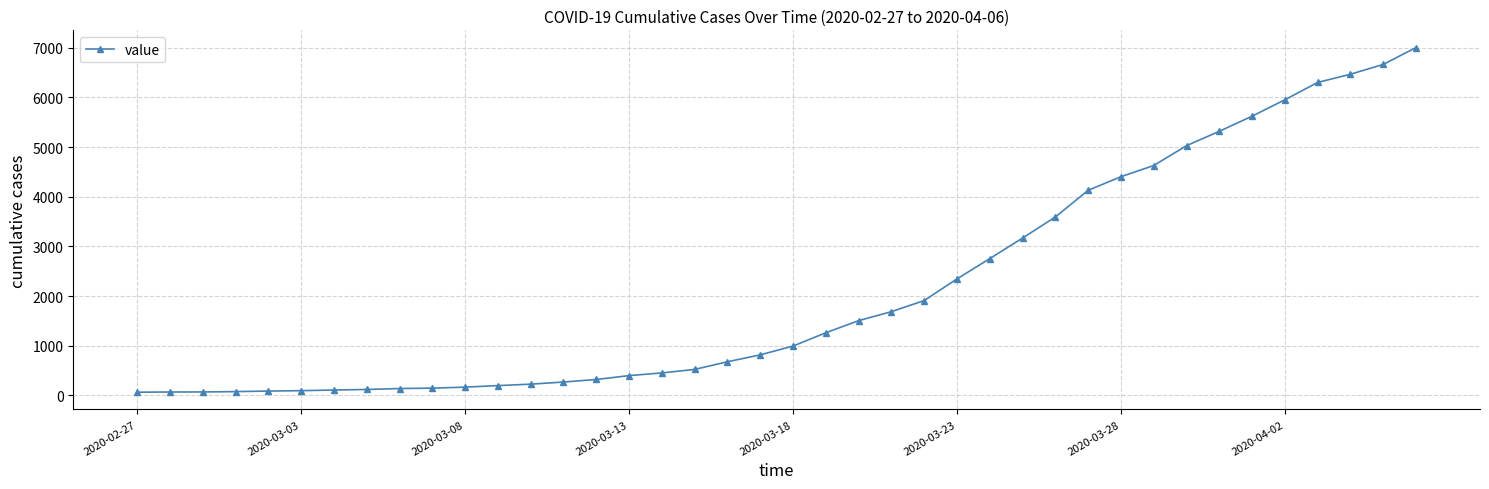

What is the greatest value displayed?

7003